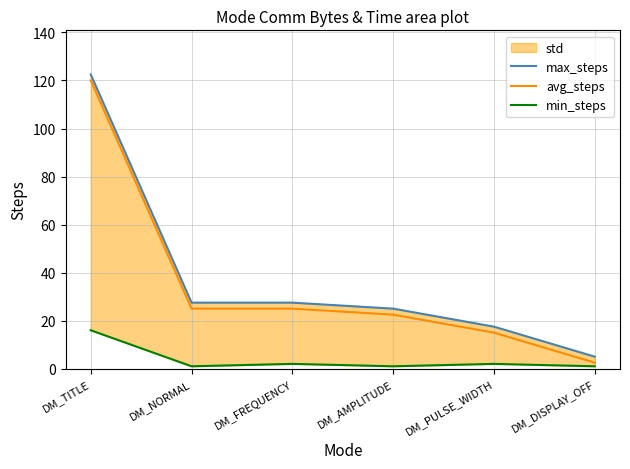

How many series are shown in this chart?

3